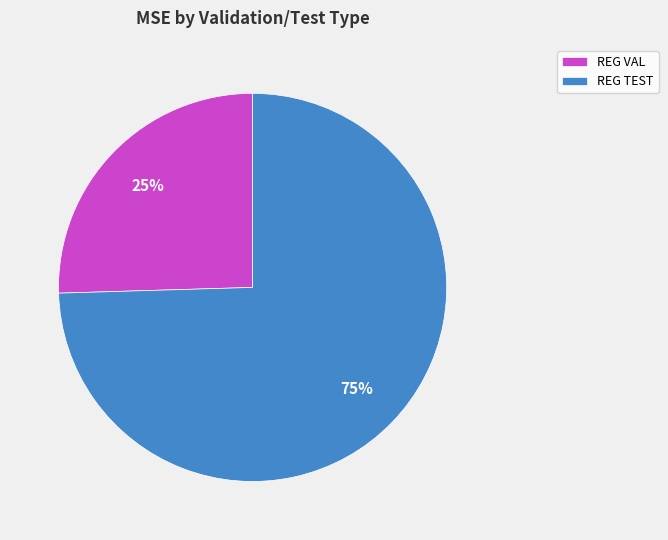

The REG TEST slice represents 75% of the pie. True or false?

True